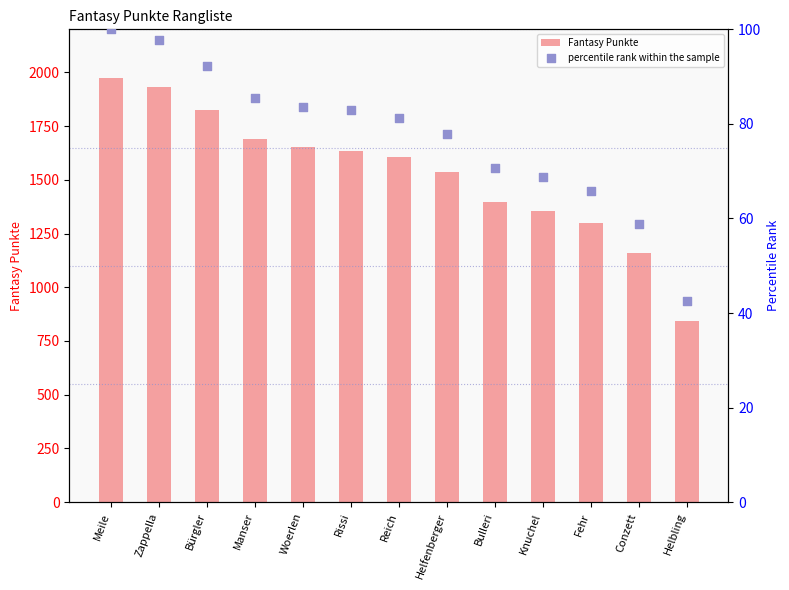

Which series has the largest Y range (max minus min)?

Fantasy Punkte